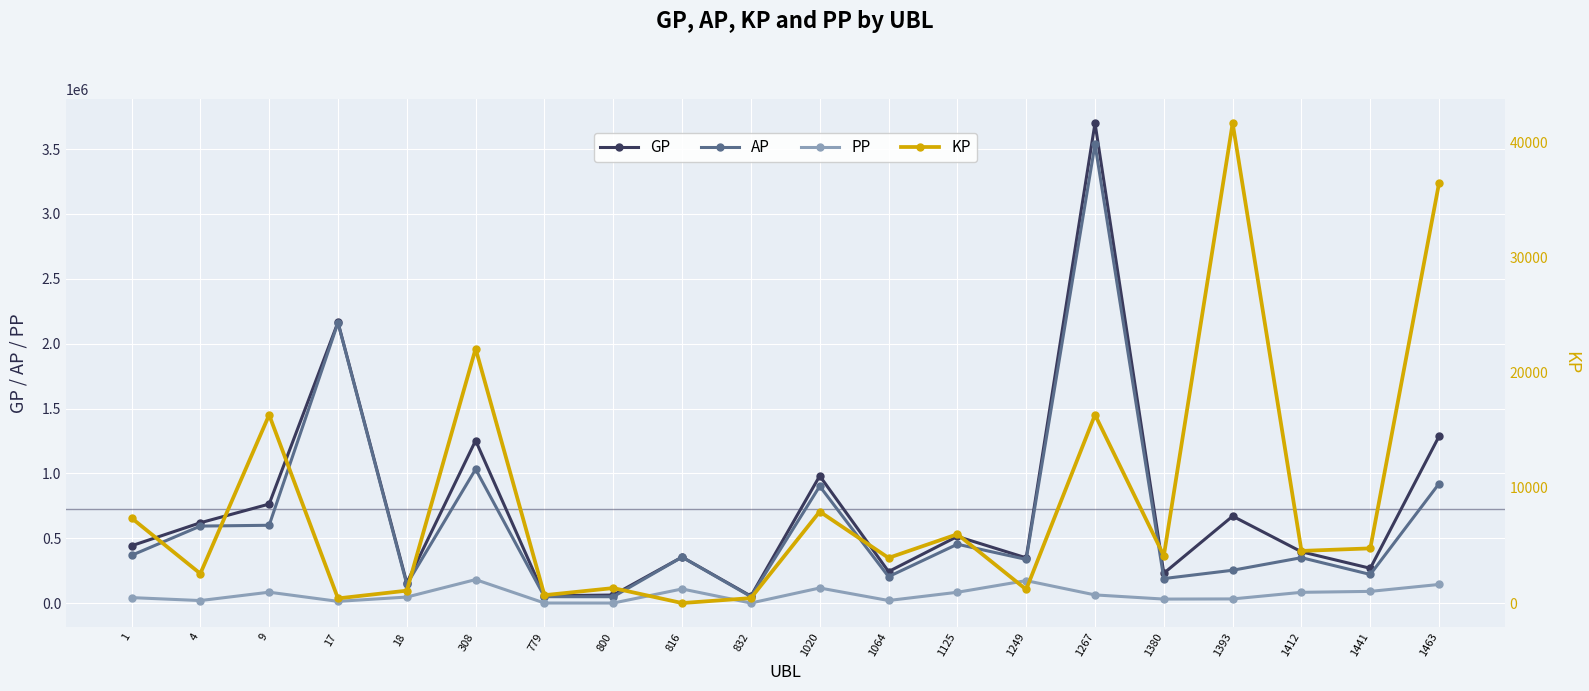

Rank the series by their maximum value, from lowest to highest.

KP, PP, AP, GP